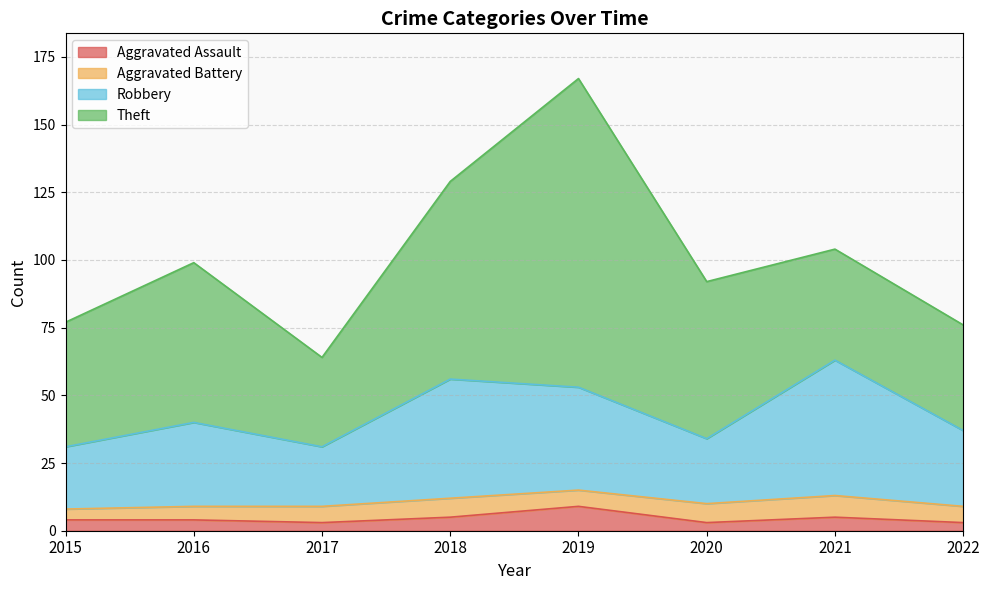

Is it true that Aggravated Assault equals 3 at 2020?

True